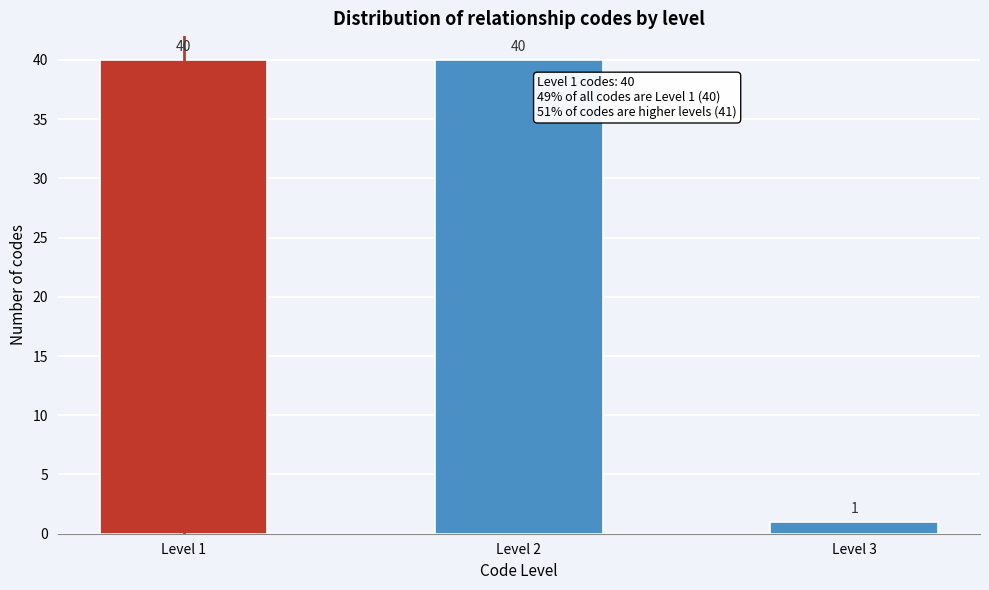

Reading left to right, transcribe all the data shown in this chart.

Level 1=40	Level 2=40	Level 3=1